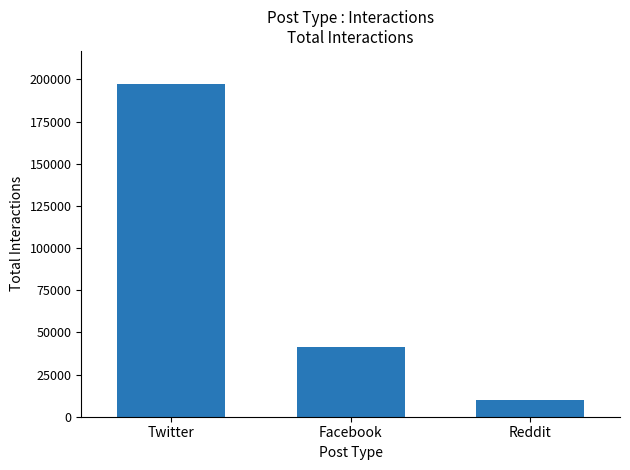

Count the values in the range 10018 to 197134.

3